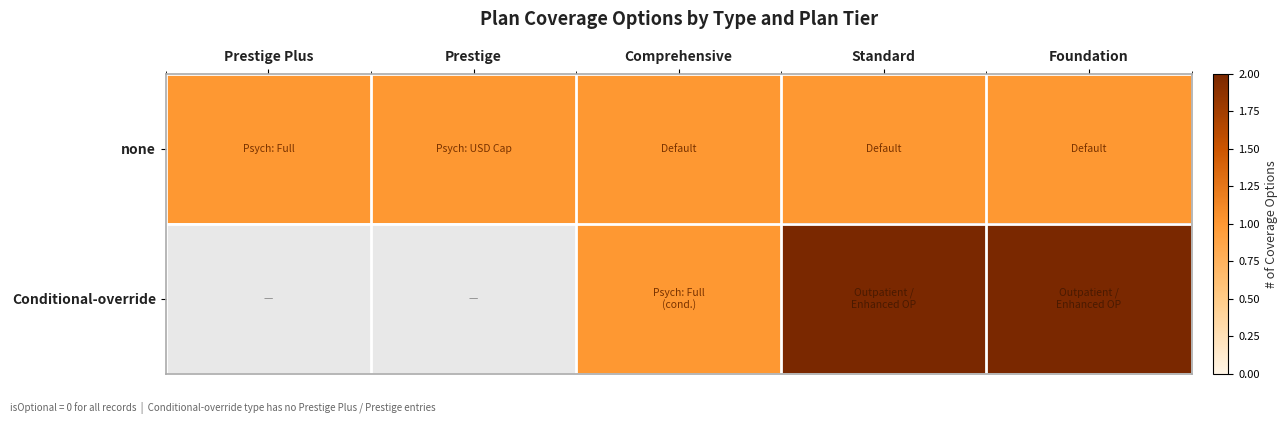

Is it true that none equals 1.4 at Foundation?

False